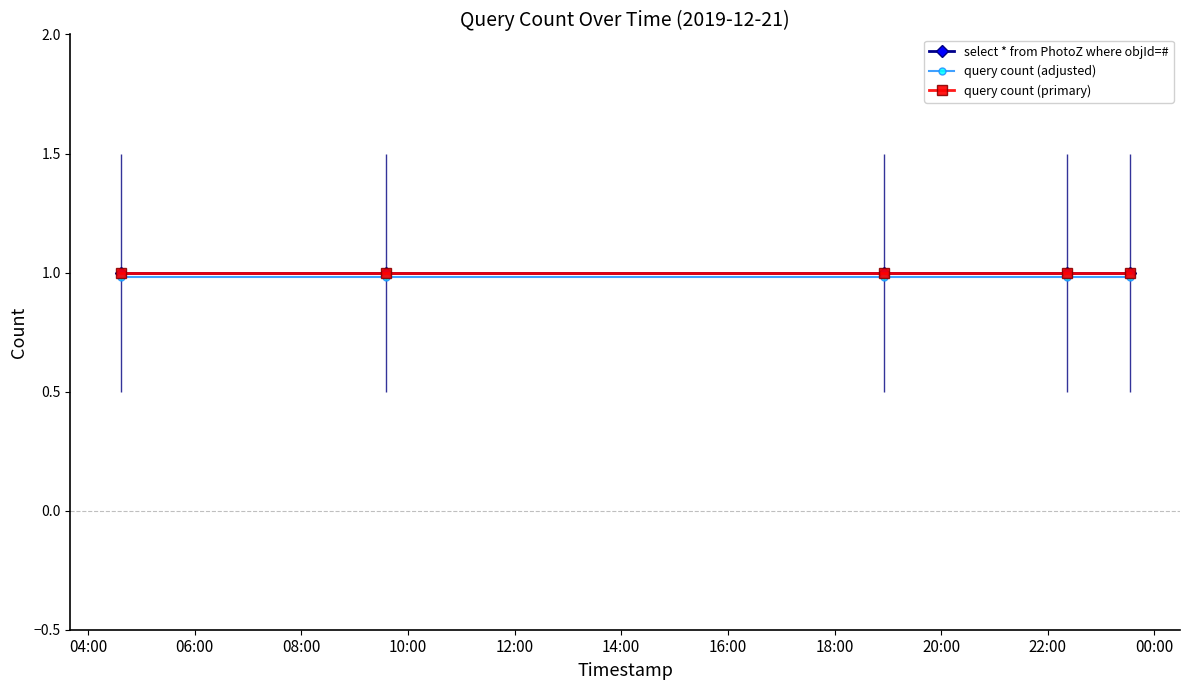

Reading right to left, extract all data points from this chart.

select * from PhotoZ where objId=#: 1.0	1.0	1.0	1.0	1.0
query count (adjusted): 1.0	1.0	1.0	1.0	1.0
query count (primary): 1.0	1.0	1.0	1.0	1.0